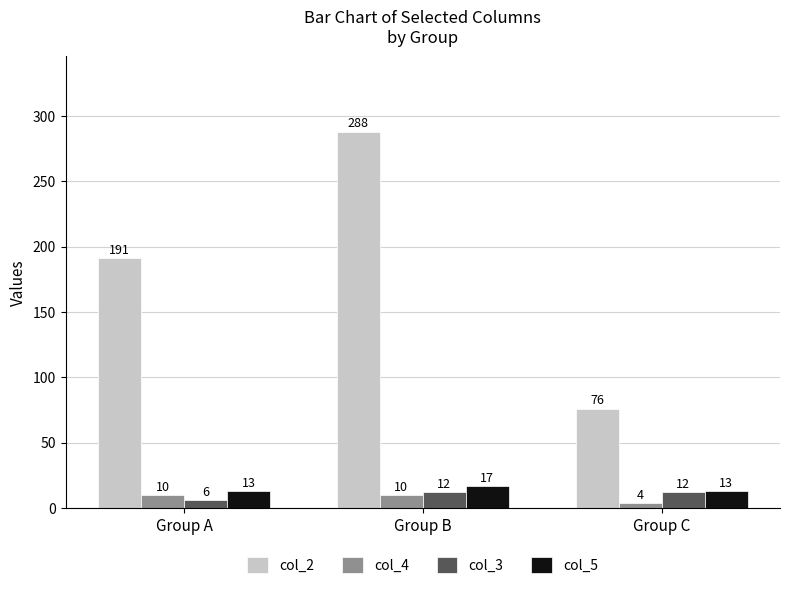

Does the chart contain stacked bars?

No